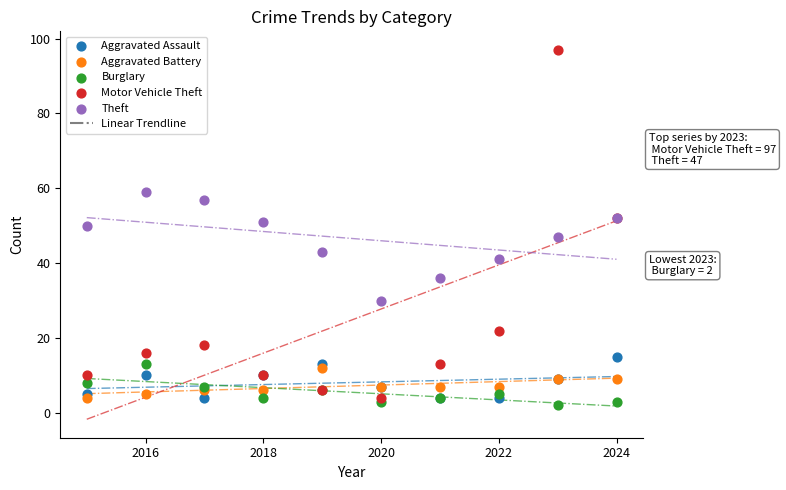

Which series reaches the maximum Y coordinate?

Motor Vehicle Theft